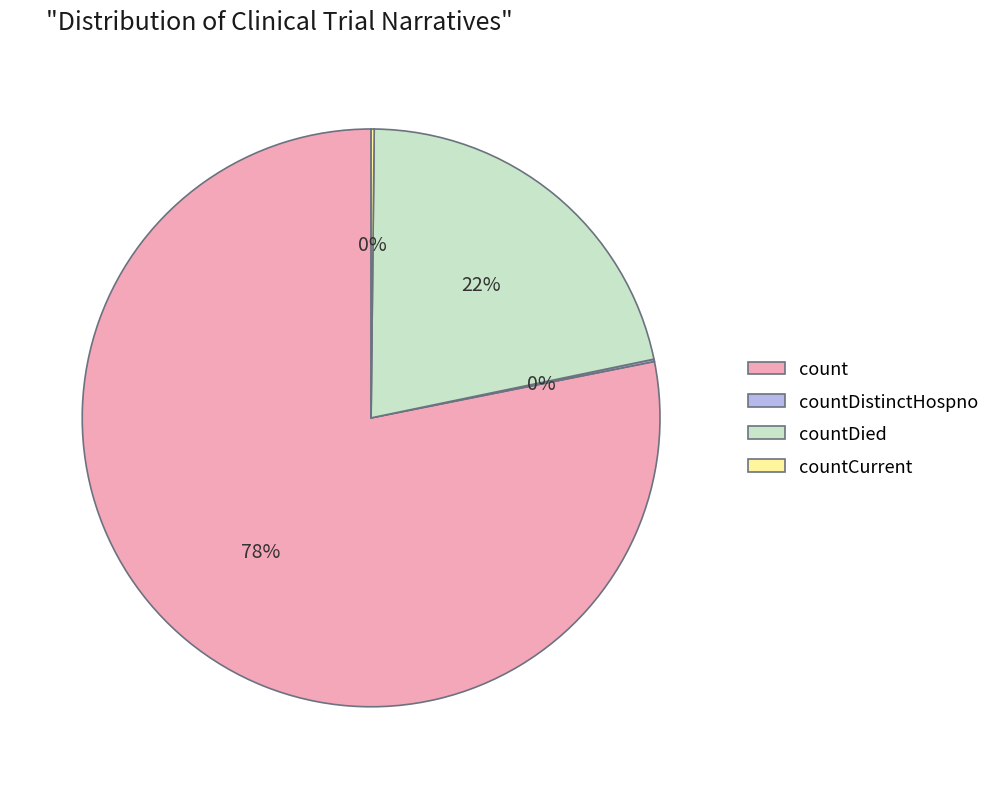

To the nearest percent, what is the difference between the largest and smallest slice percentages?

78%